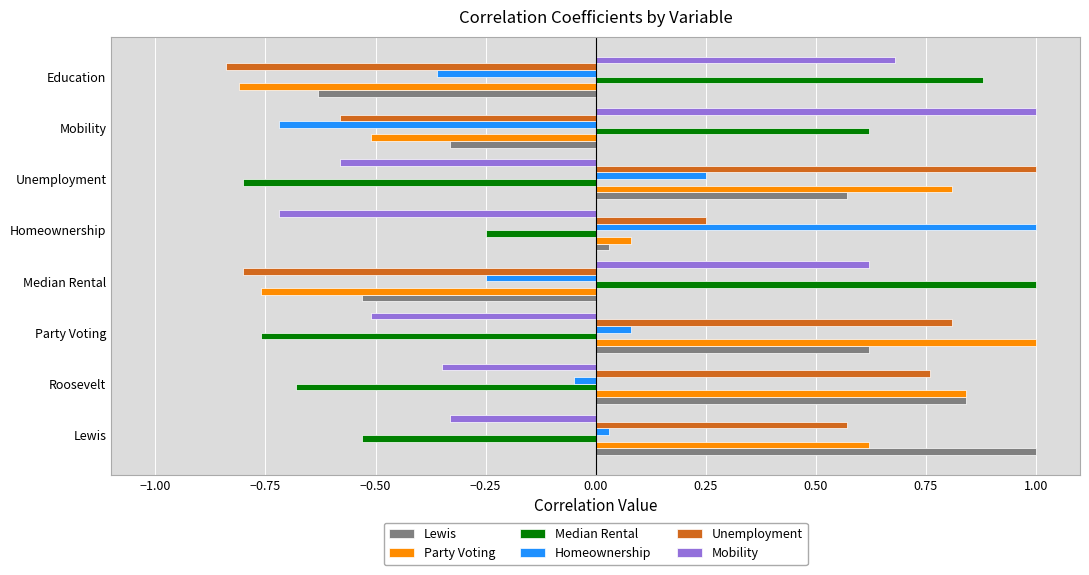

What is the greatest value displayed?

1.0